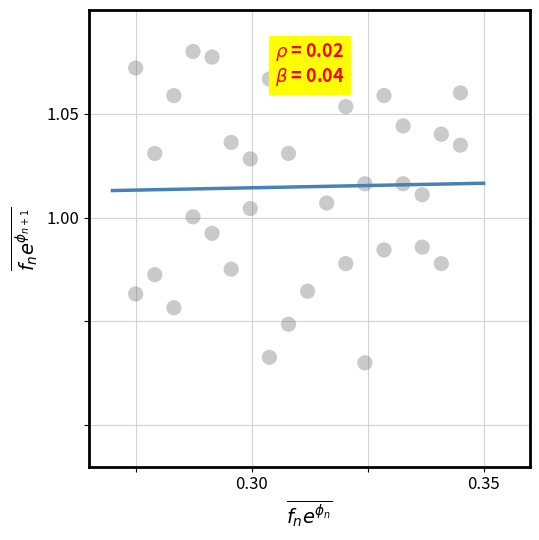

How many data points are displayed?

36